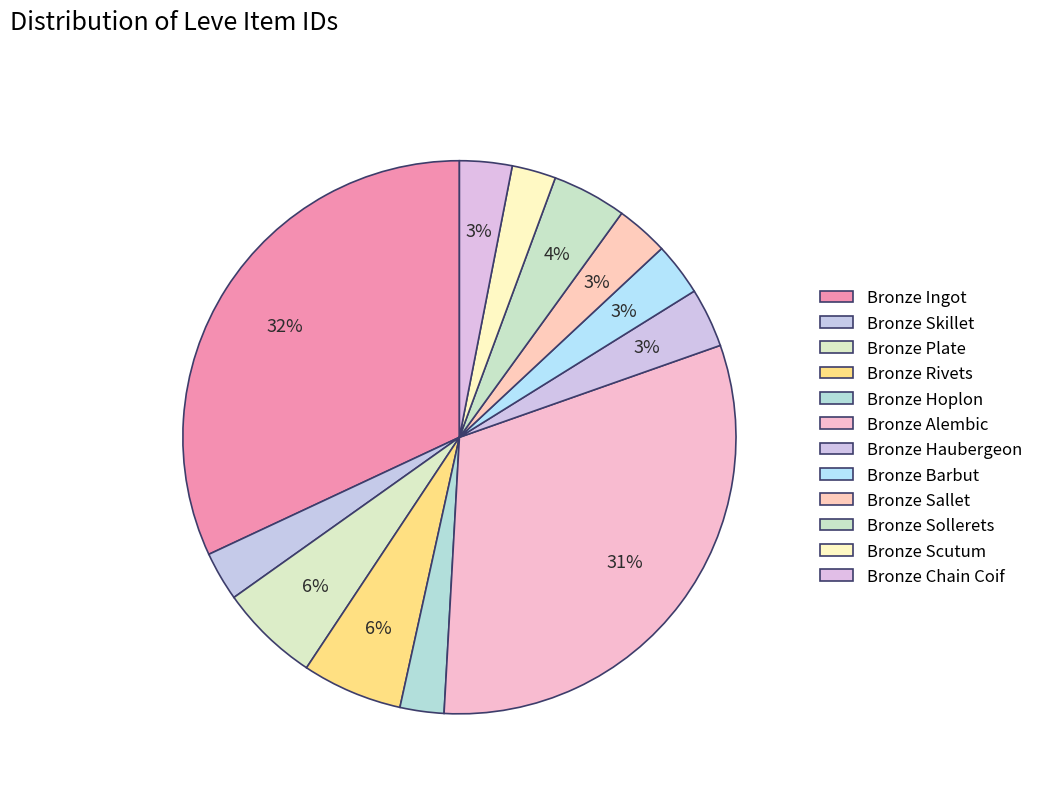

What percentage is NOT represented by Bronze Haubergeon?

96.5%